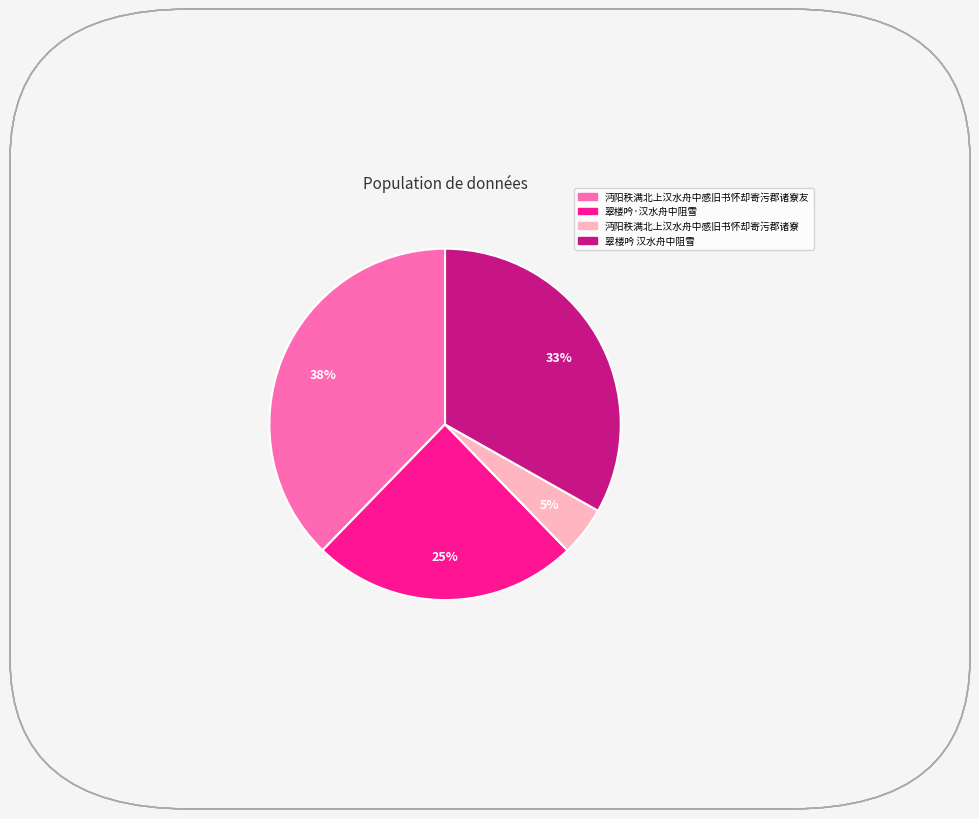

To the nearest percent, what is the difference between the largest and smallest slice percentages?

33%